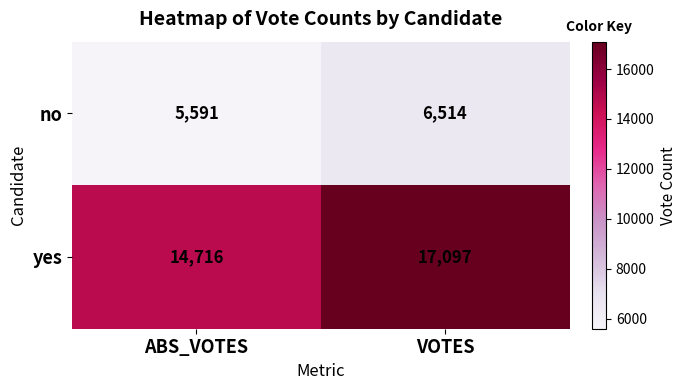

What is the greatest value displayed?

17097